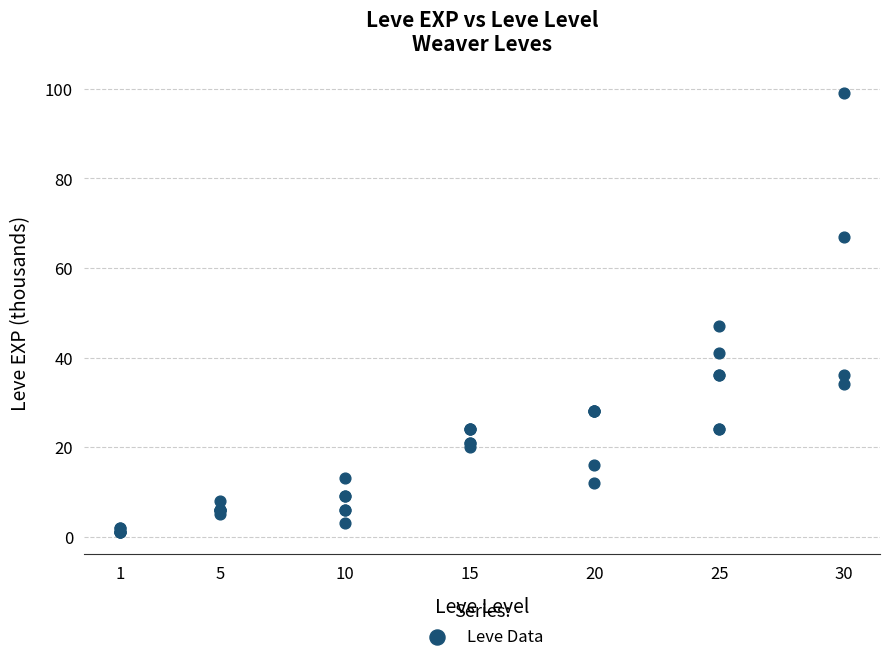

What Y value in the scatter plot is closest to 50?

47